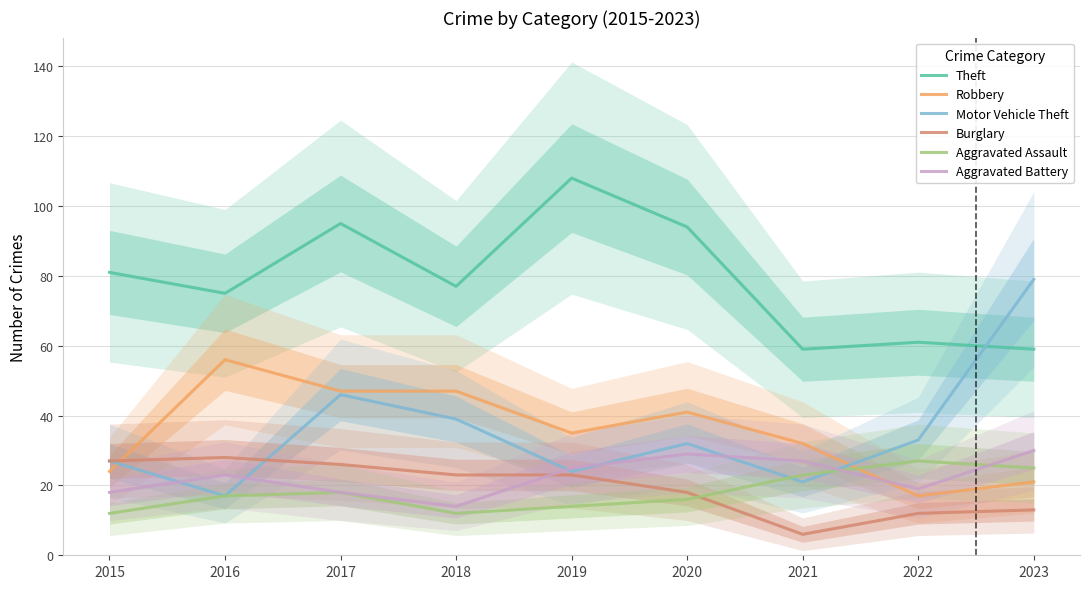

Is it true that Burglary equals 12 at 2018?

False